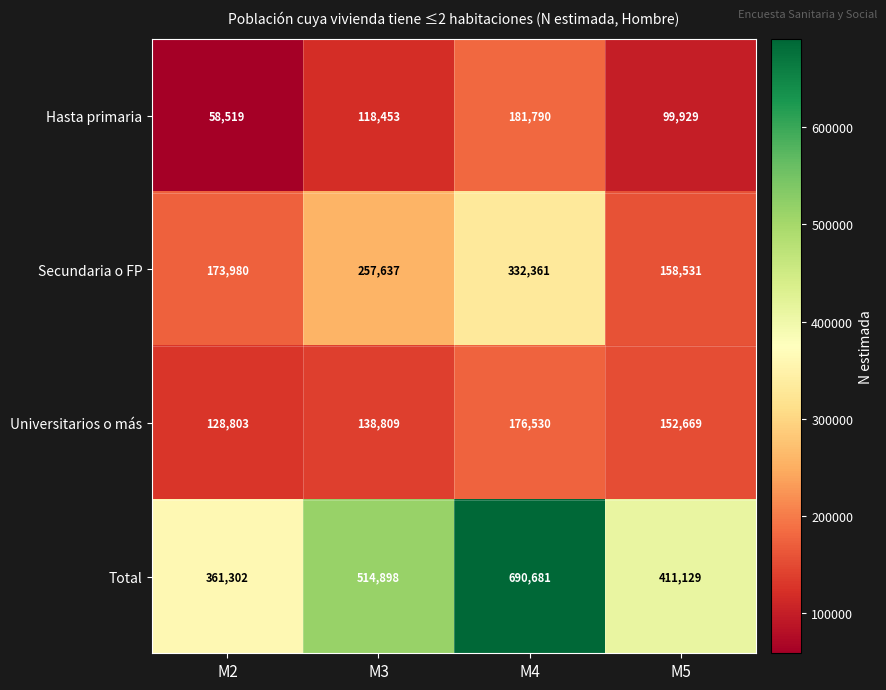

Between M2 and M3, which series saw the biggest shift?

Total